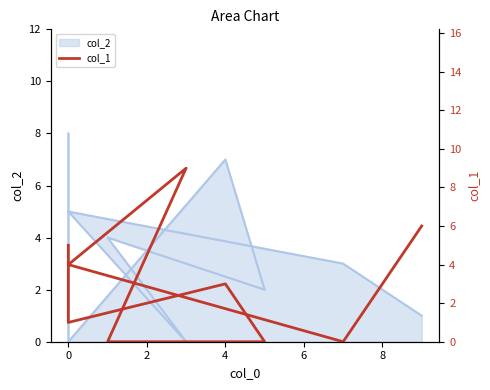

What is the sum of all values?

28